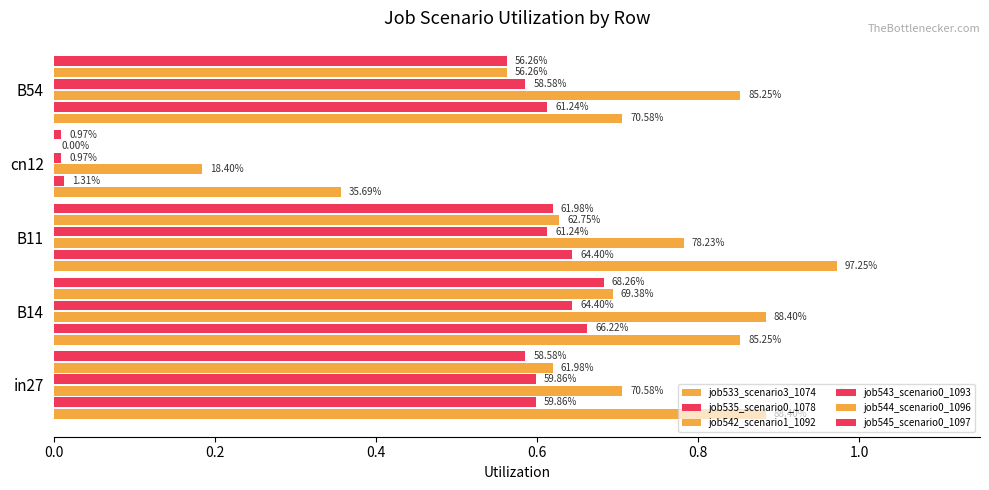

How many positive values does the job544_scenario0_1096 series have?

4